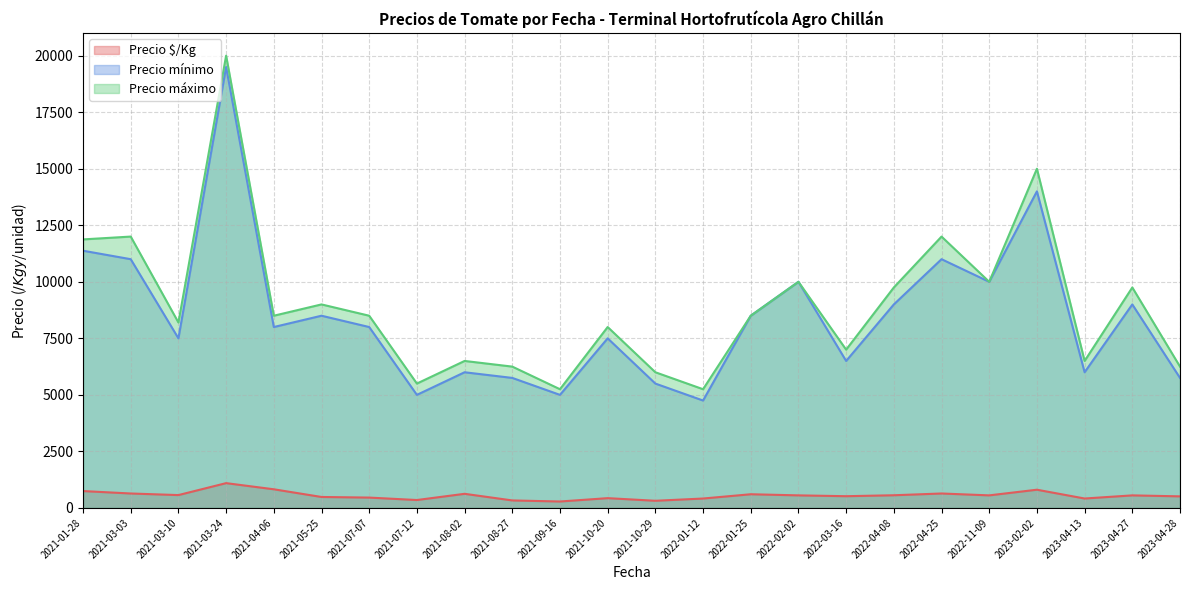

Is the value of Precio mínimo at 2022-01-25 greater than the value of Precio $/Kg at 2021-07-12?

Yes